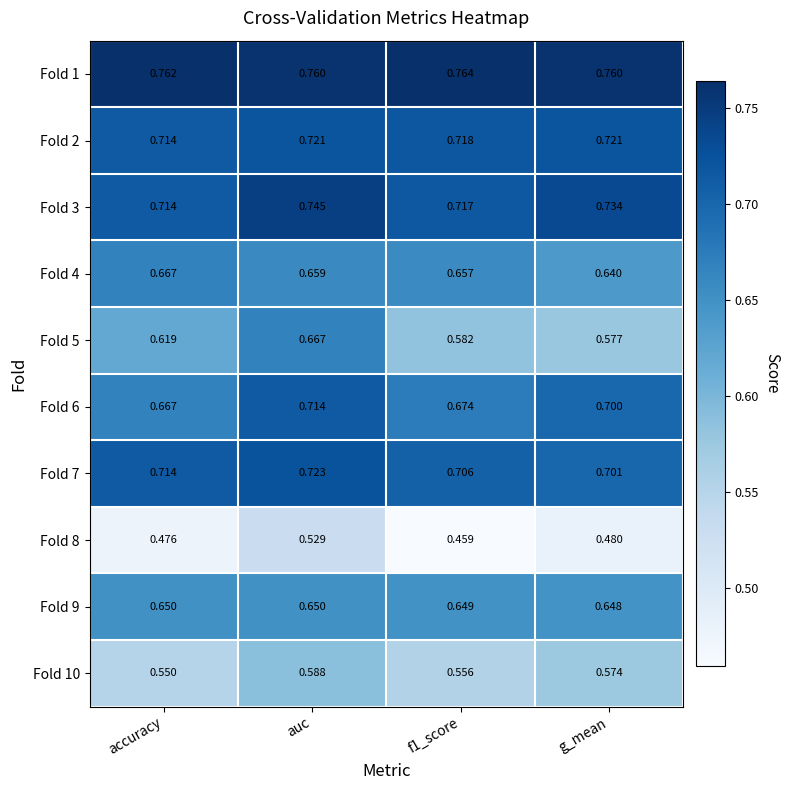

Is the value of Fold 8 at f1_score greater than the value of Fold 9 at g_mean?

No